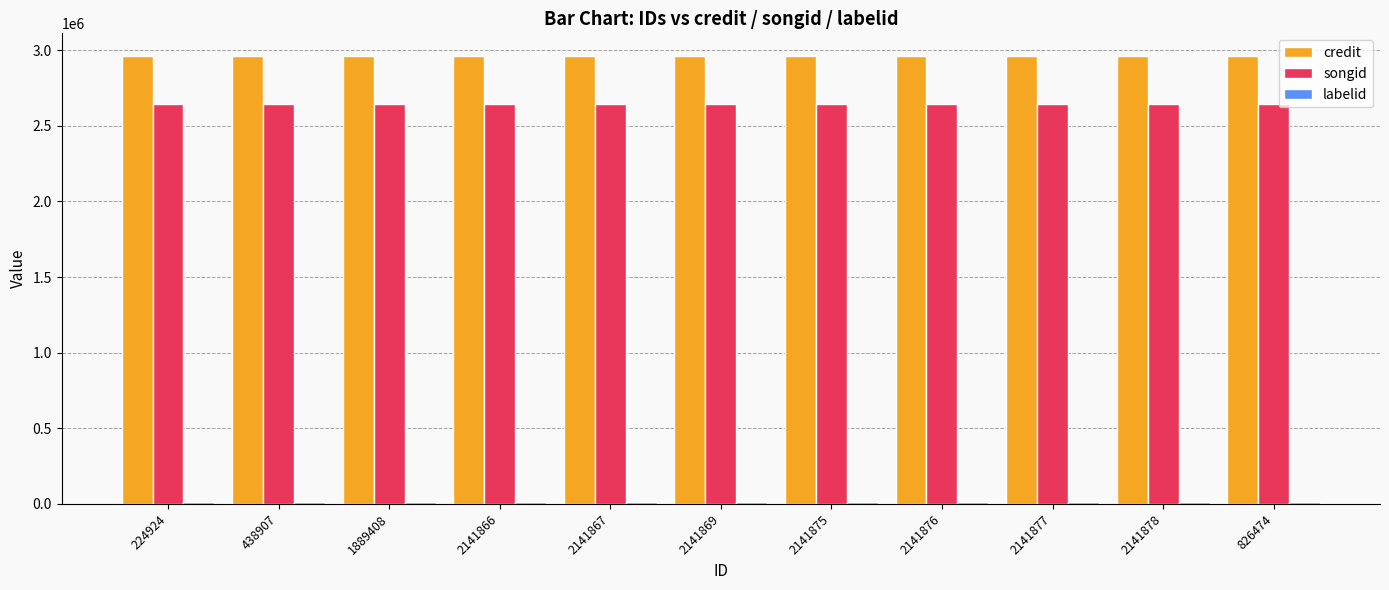

What is the maximum value for credit?

2962909